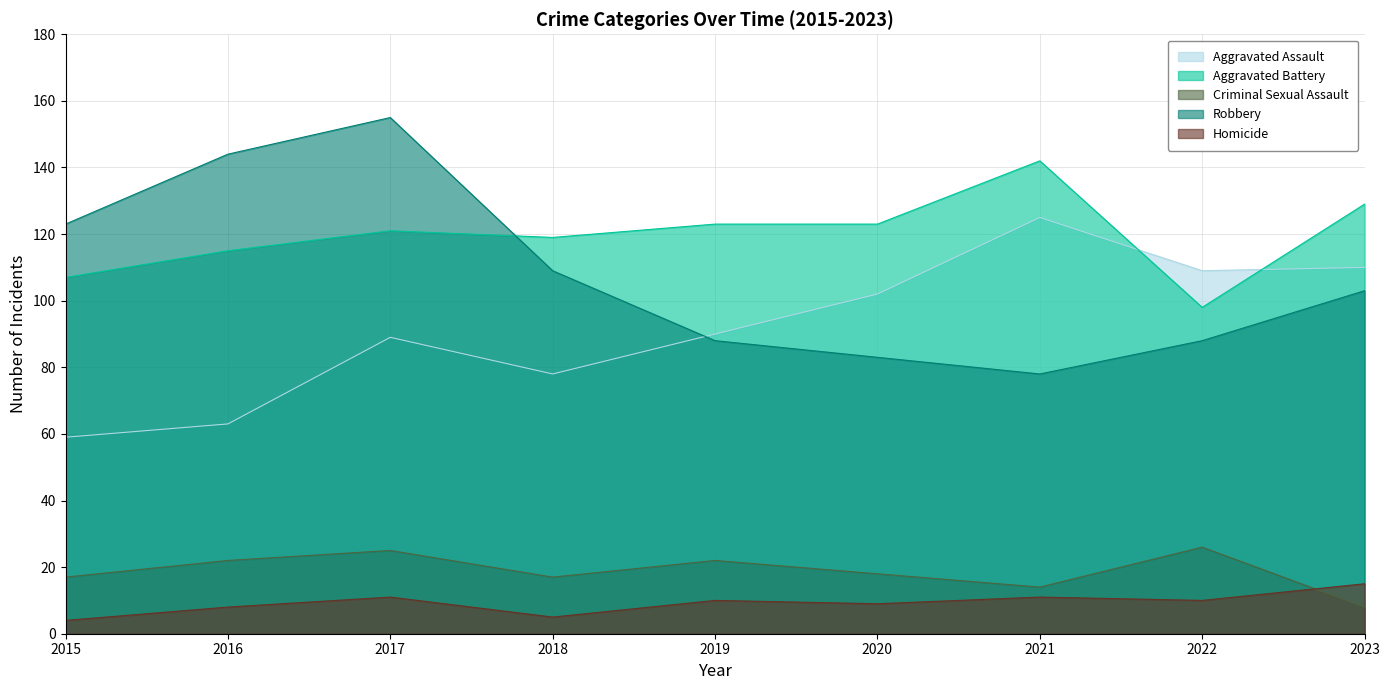

What is the value of the Aggravated Battery point at the 1st from the left?

107